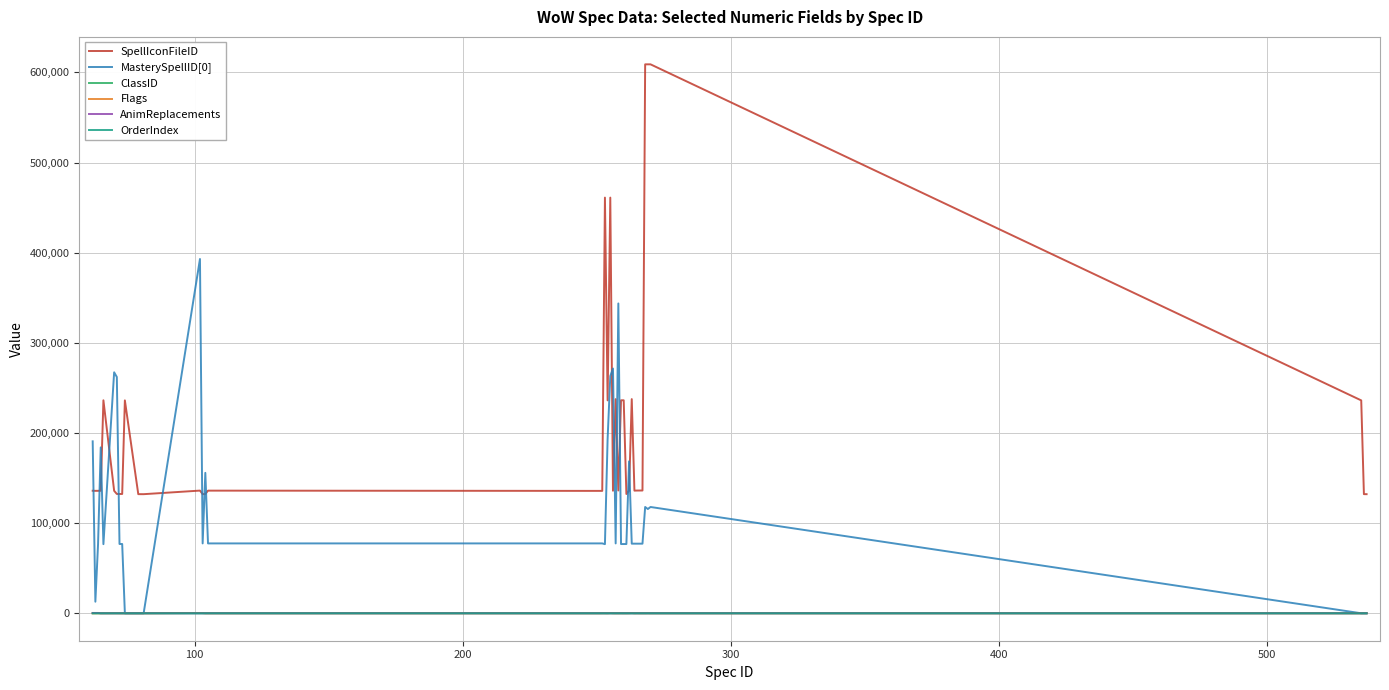

Which series has the largest total across all categories?

SpellIconFileID